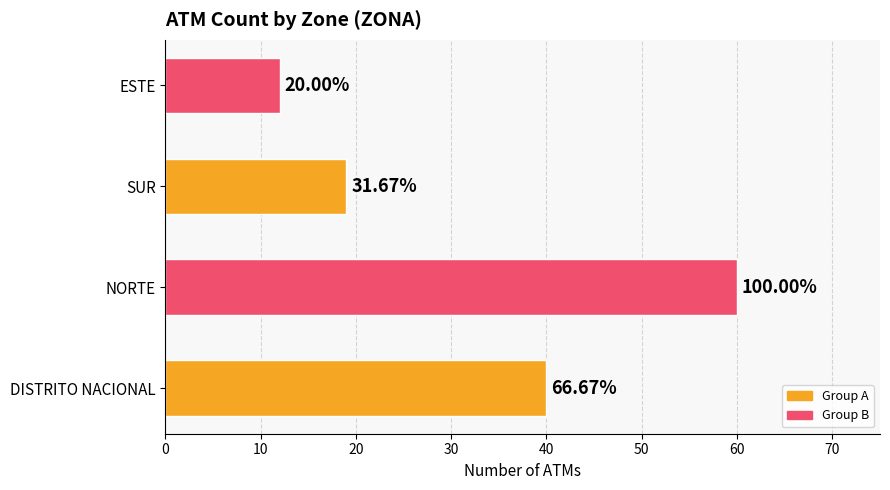

How many bars are there in total?

4